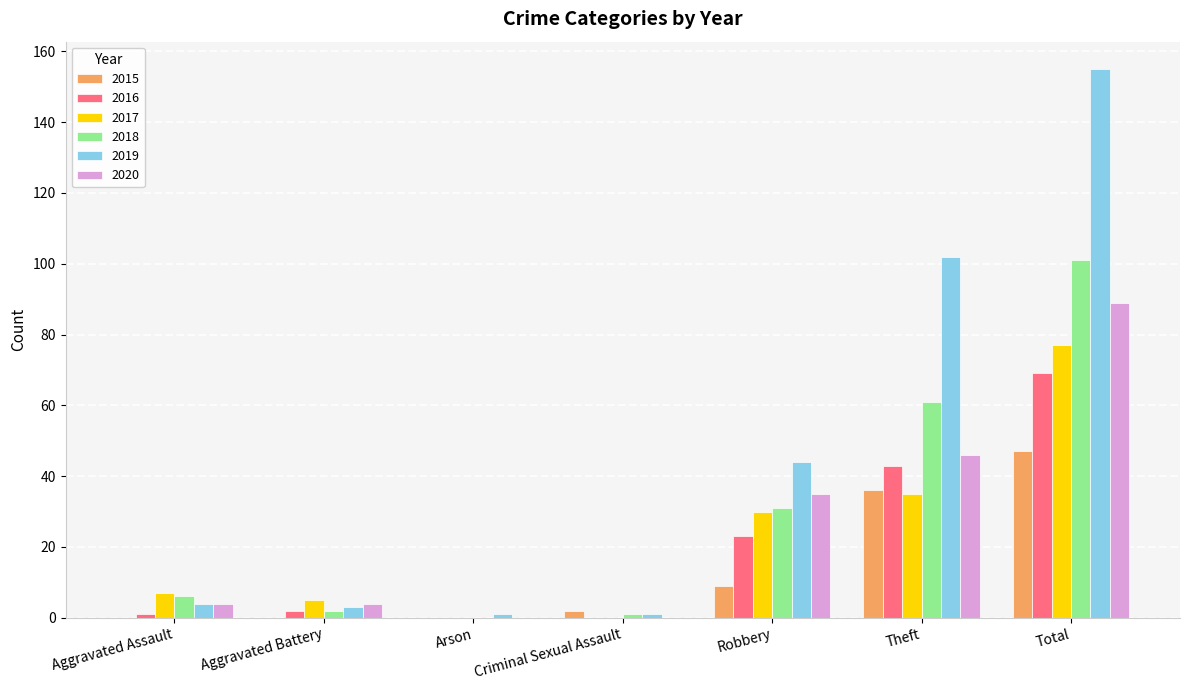

How many distinct data groups are displayed?

6